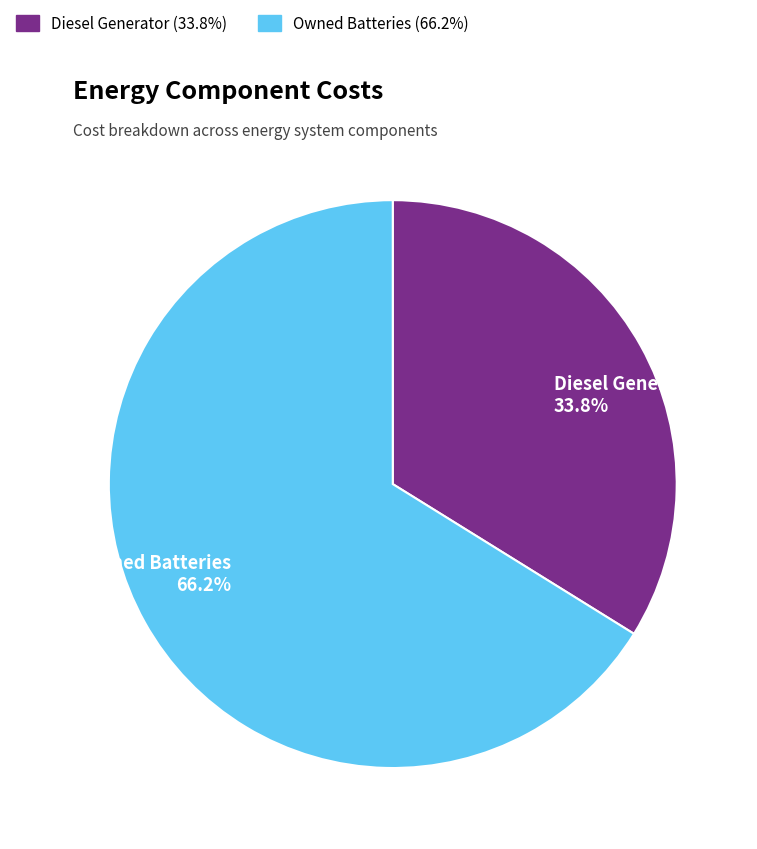

Which slice represents more than half of the pie?

Owned Batteries 66.2%